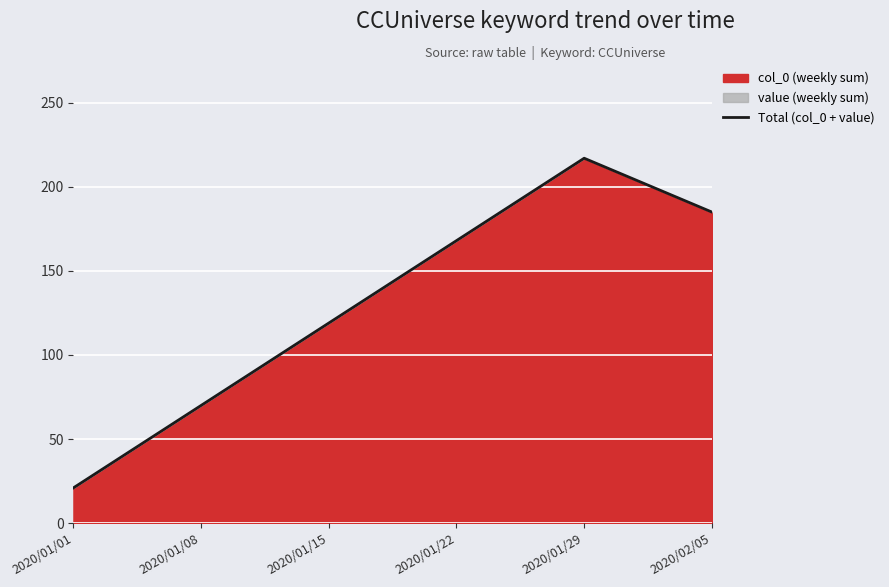

True or false: the data has more than 1 interior local peaks.

False